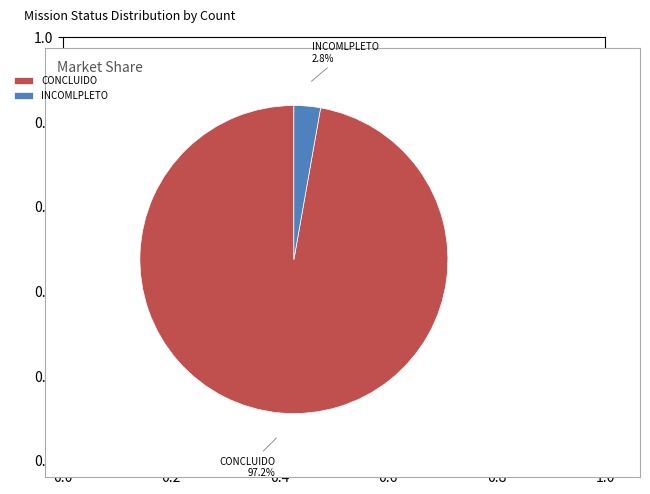

To the nearest percent, what percentage of the pie is INCOMLPLETO?

3%